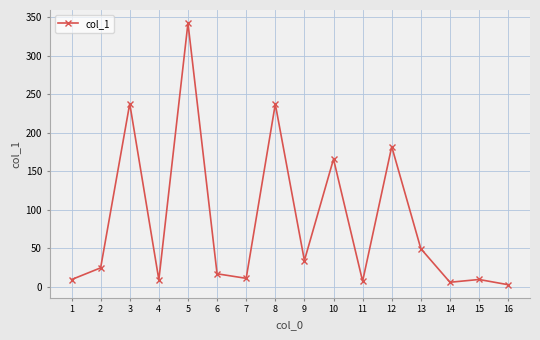

The value at 8 is 336.7. True or false?

False